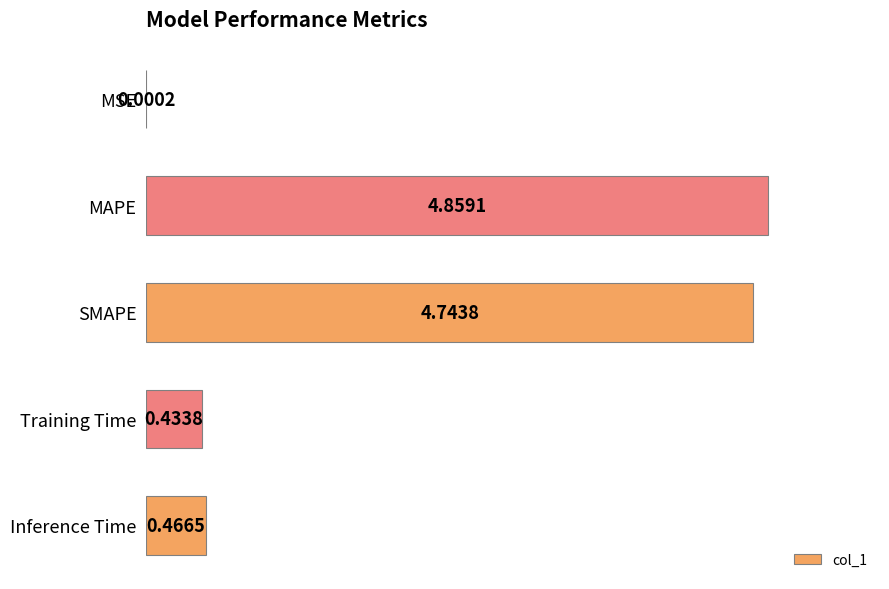

Which category has the highest value across all series?

MAPE